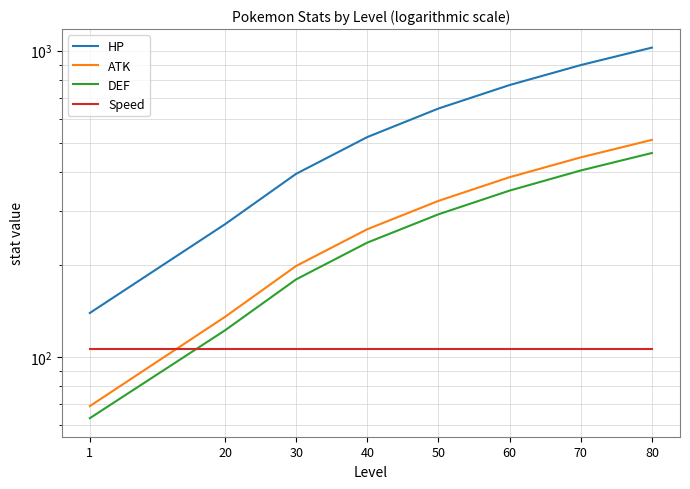

Which series has the largest total across all categories?

HP